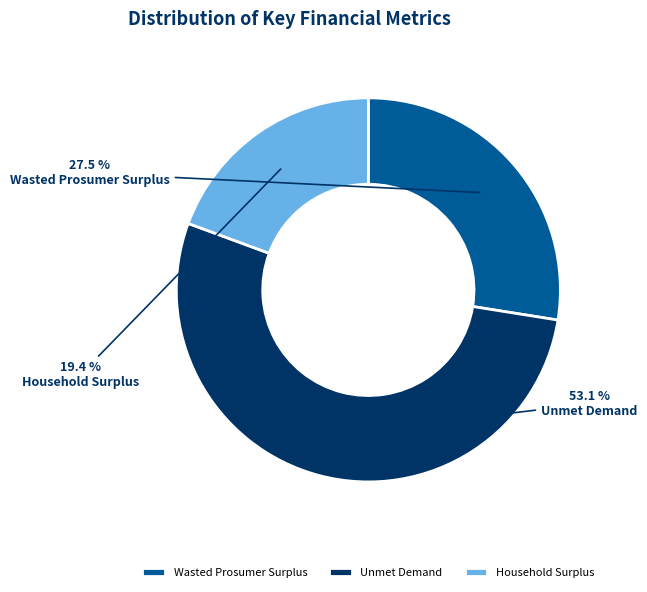

What portion of the pie excludes Wasted Prosumer Surplus?

72.5%